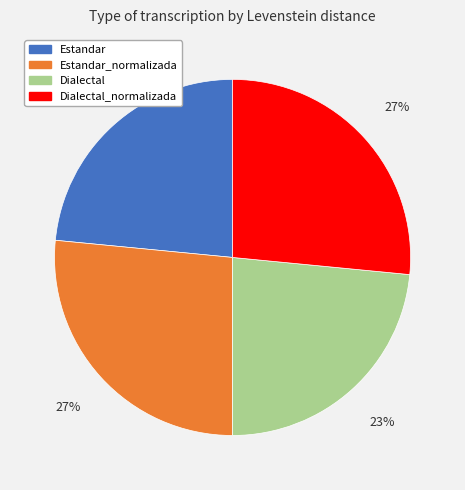

Approximately how many times larger is the value at Dialectal_normalizada compared to Estandar_normalizada?

1.0